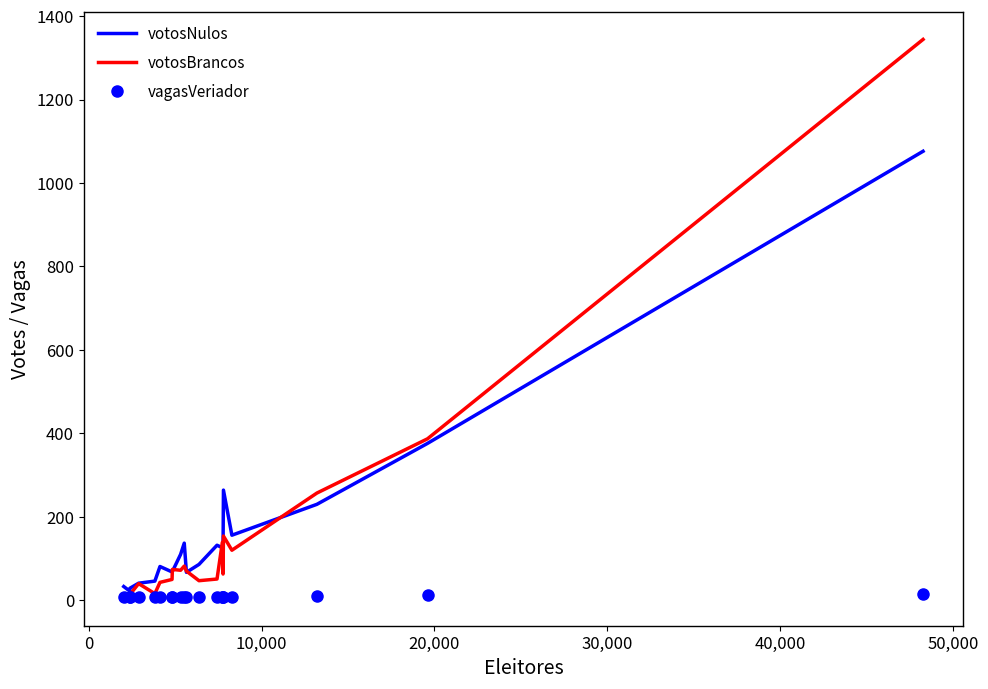

What is the maximum value for votosNulos?

1076